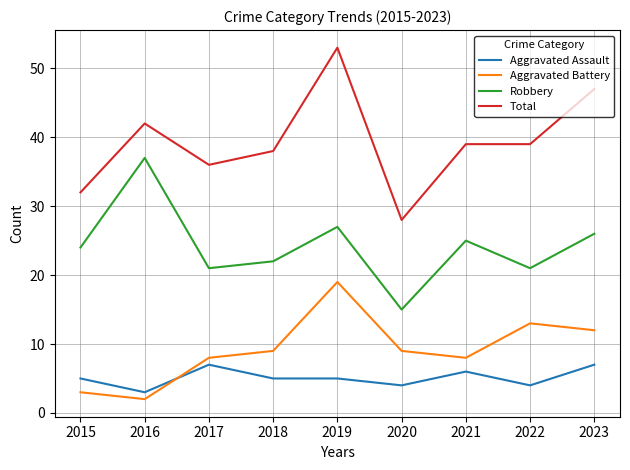

Reading right to left, transcribe all the data shown in this chart.

Aggravated Assault: 7	4	6	4	5	5	7	3	5
Aggravated Battery: 12	13	8	9	19	9	8	2	3
Robbery: 26	21	25	15	27	22	21	37	24
Total: 47	39	39	28	53	38	36	42	32